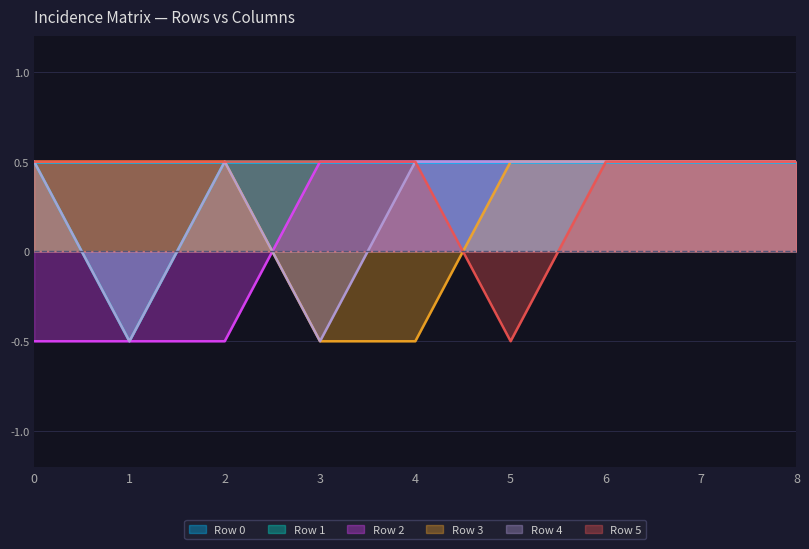

True or false: Row 5 has a value of 0.1 at 8.

False